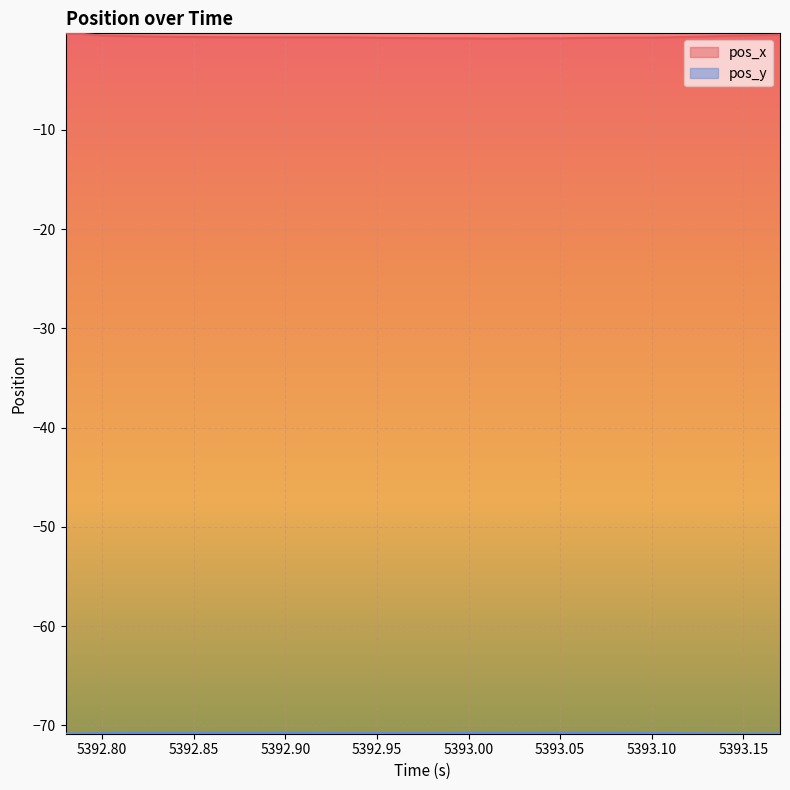

What is the minimum value for pos_x?

-0.8